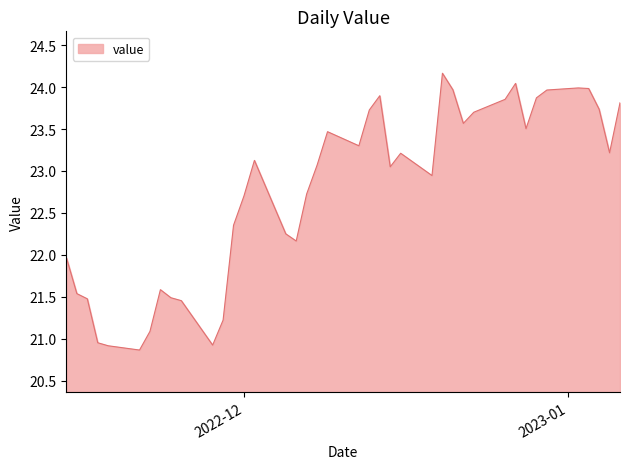

What is the maximum value shown in the chart?

24.2